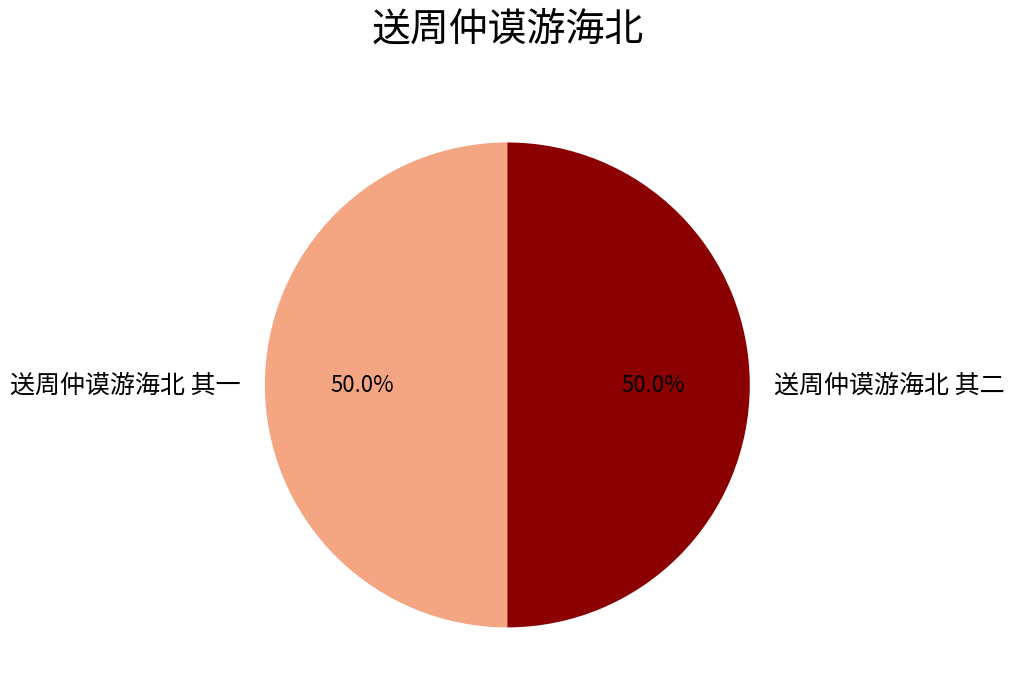

Do 送周仲谟游海北 其二 and 送周仲谟游海北 其一 together represent more than half of the pie?

Yes